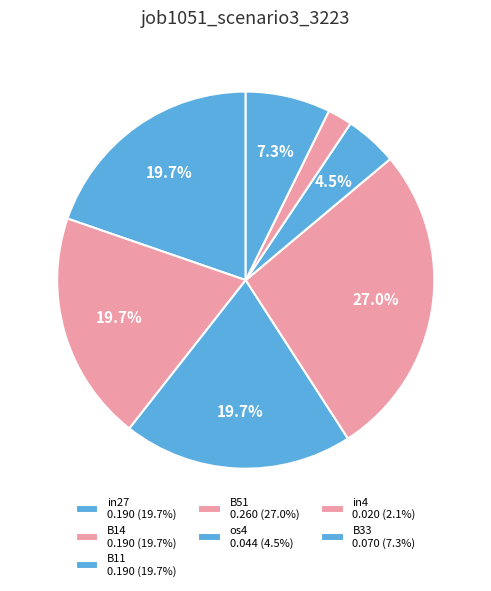

What is the total percentage of B11 and B14?

39.4%